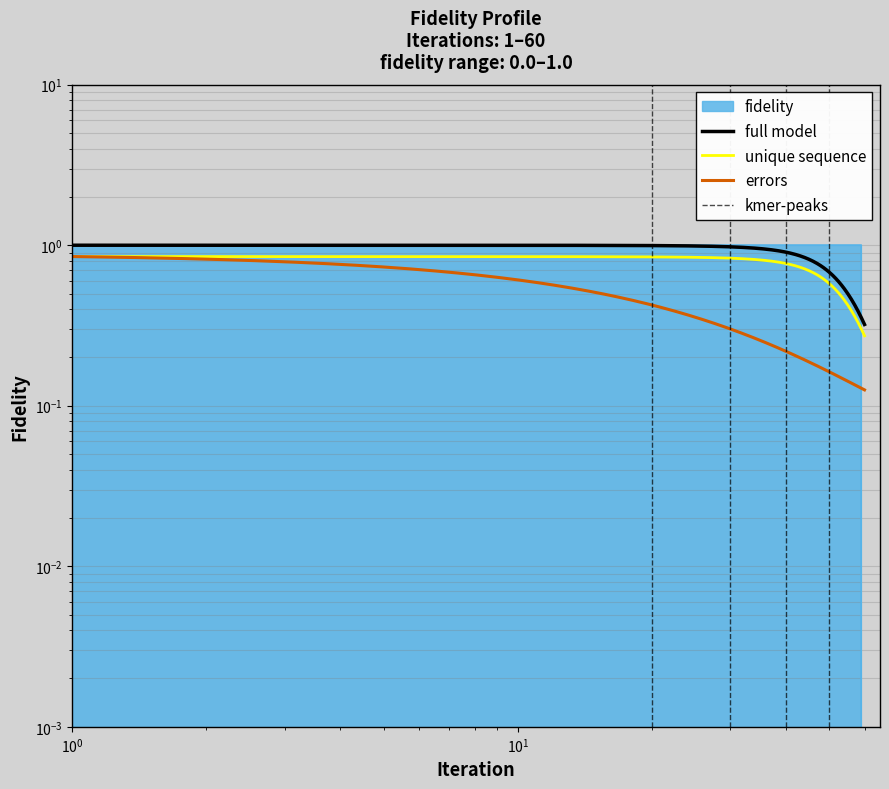

True or false: the data shows 1 at 48.

False